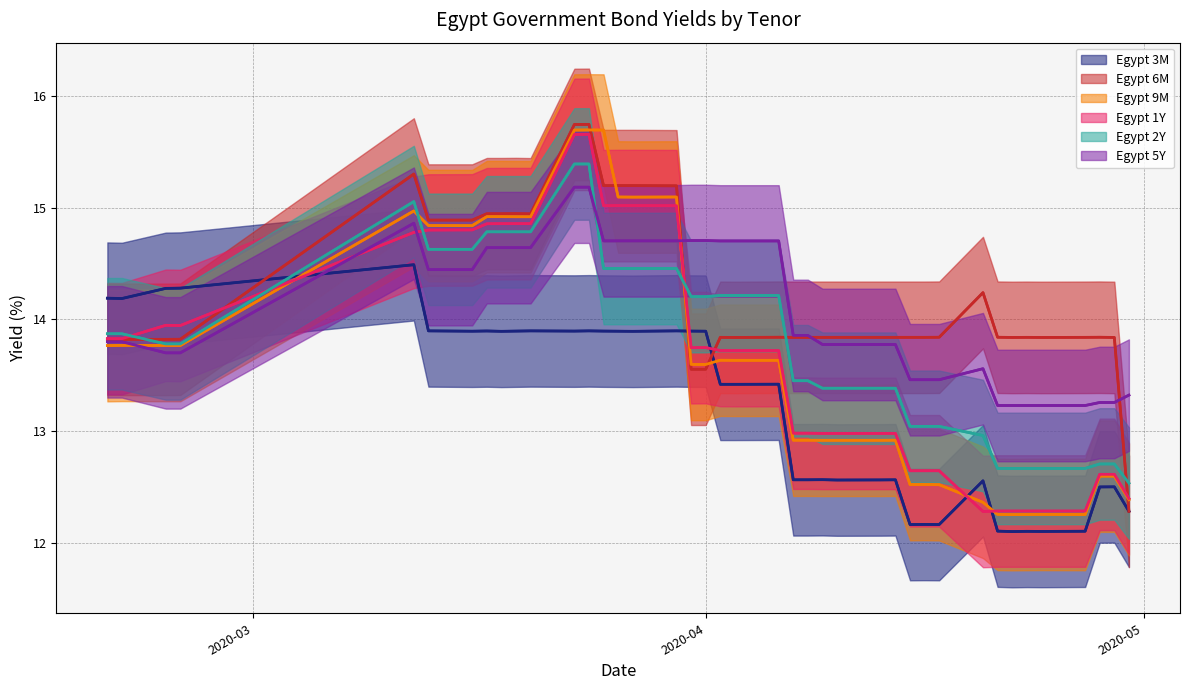

What are all the series names shown in the legend?

Egypt 3M, Egypt 6M, Egypt 9M, Egypt 1Y, Egypt 2Y, Egypt 5Y